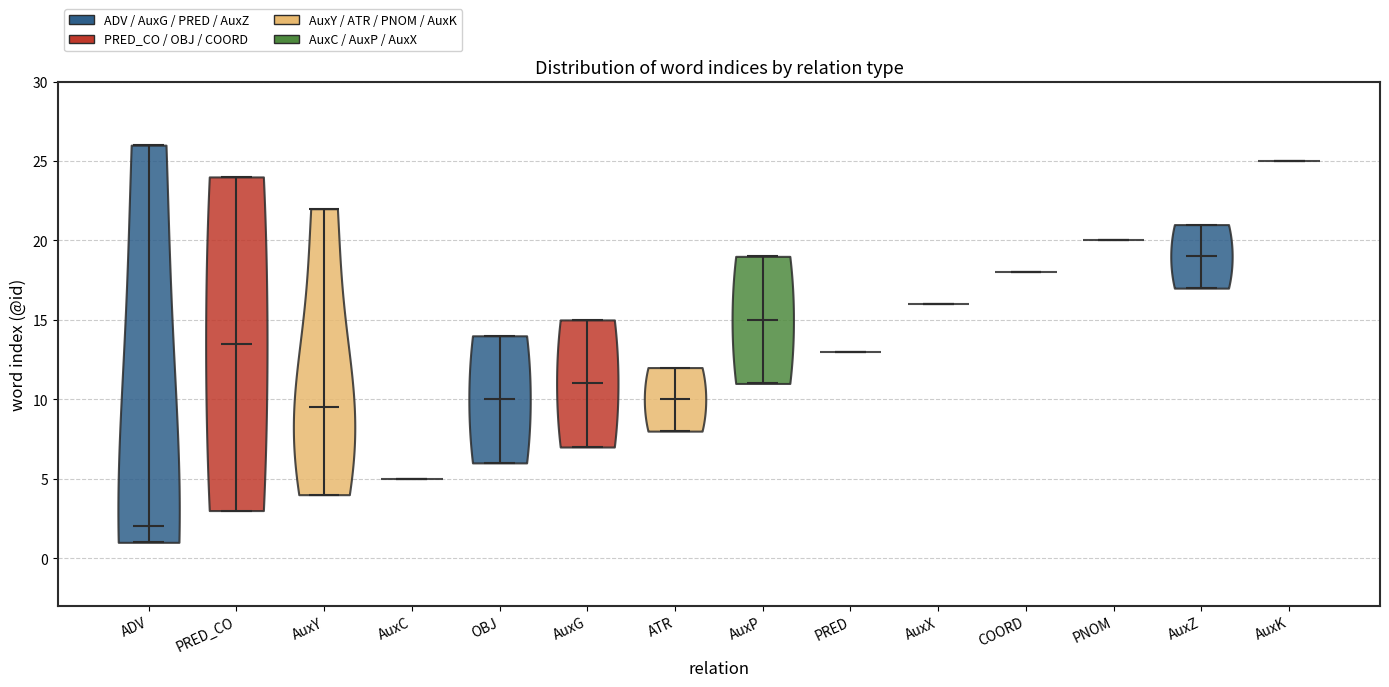

Reading left to right, read every violin against the y-axis: where its median line is, and the lowest and highest points it reaches. The values are not printed on the chart, so give them approximately, as read against the axis.

ADV: median line 2.0, lowest point 1.0, highest point 26.0
PRED_CO: median line 13.5, lowest point 3.0, highest point 24.0
AuxY: median line 9.5, lowest point 4.0, highest point 22.0
AuxC: median line 5.0, lowest point 5.0, highest point 5.0
OBJ: median line 10.0, lowest point 6.0, highest point 14.0
AuxG: median line 11.0, lowest point 7.0, highest point 15.0
ATR: median line 10.0, lowest point 8.0, highest point 12.0
AuxP: median line 15.0, lowest point 11.0, highest point 19.0
PRED: median line 13.0, lowest point 13.0, highest point 13.0
AuxX: median line 16.0, lowest point 16.0, highest point 16.0
COORD: median line 18.0, lowest point 18.0, highest point 18.0
PNOM: median line 20.0, lowest point 20.0, highest point 20.0
AuxZ: median line 19.0, lowest point 17.0, highest point 21.0
AuxK: median line 25.0, lowest point 25.0, highest point 25.0